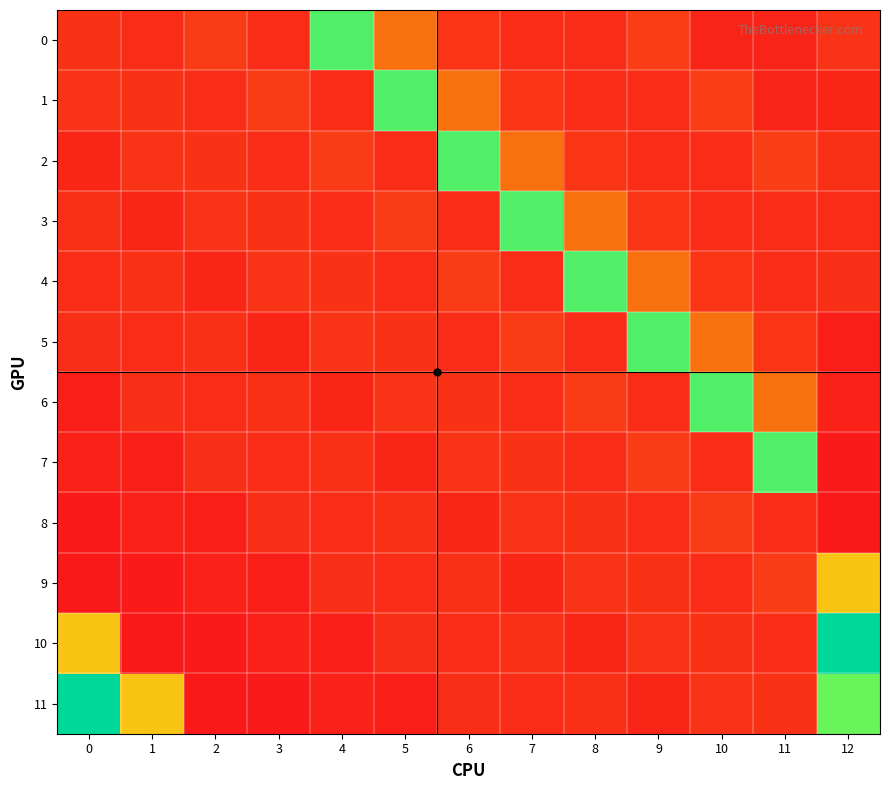

Which series has the largest range (max minus min)?

10